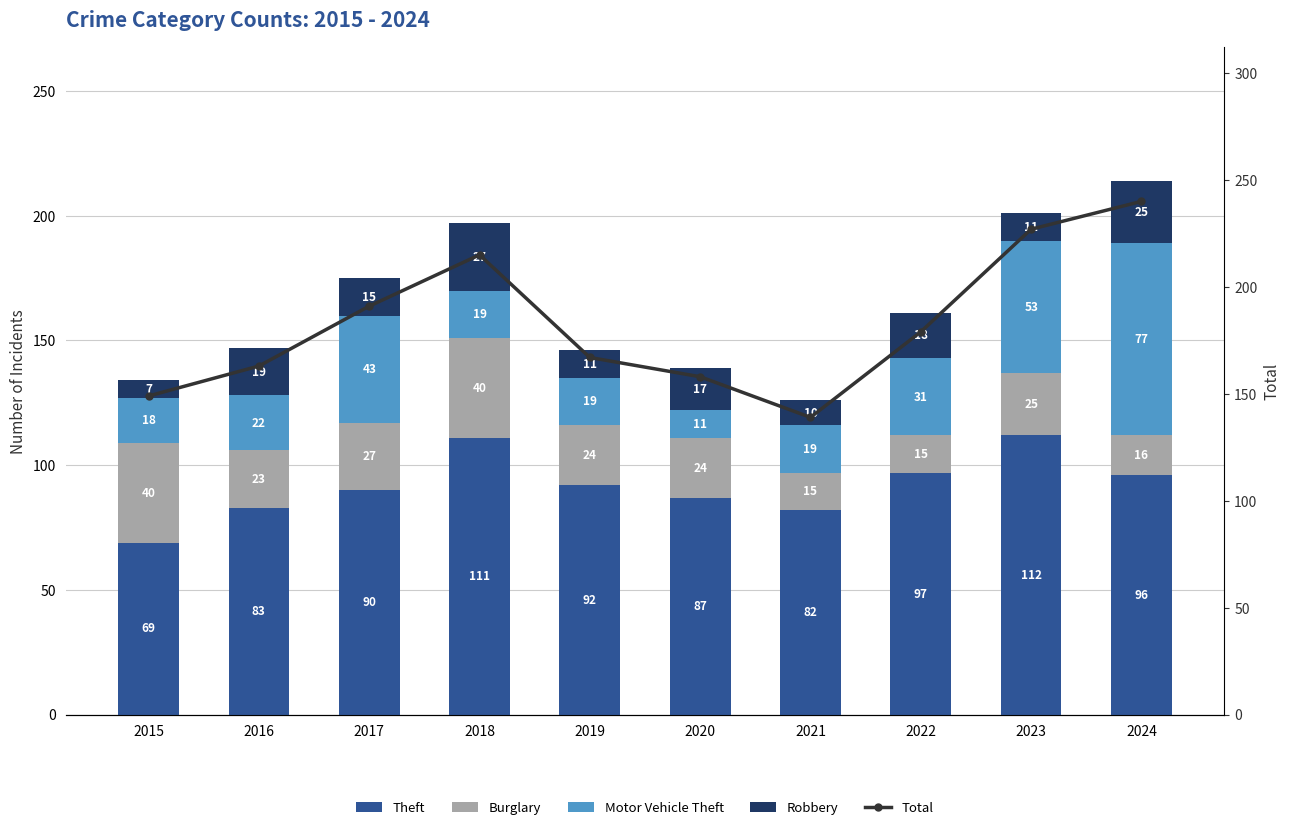

The Theft series shows 83 at 2016. True or false?

True